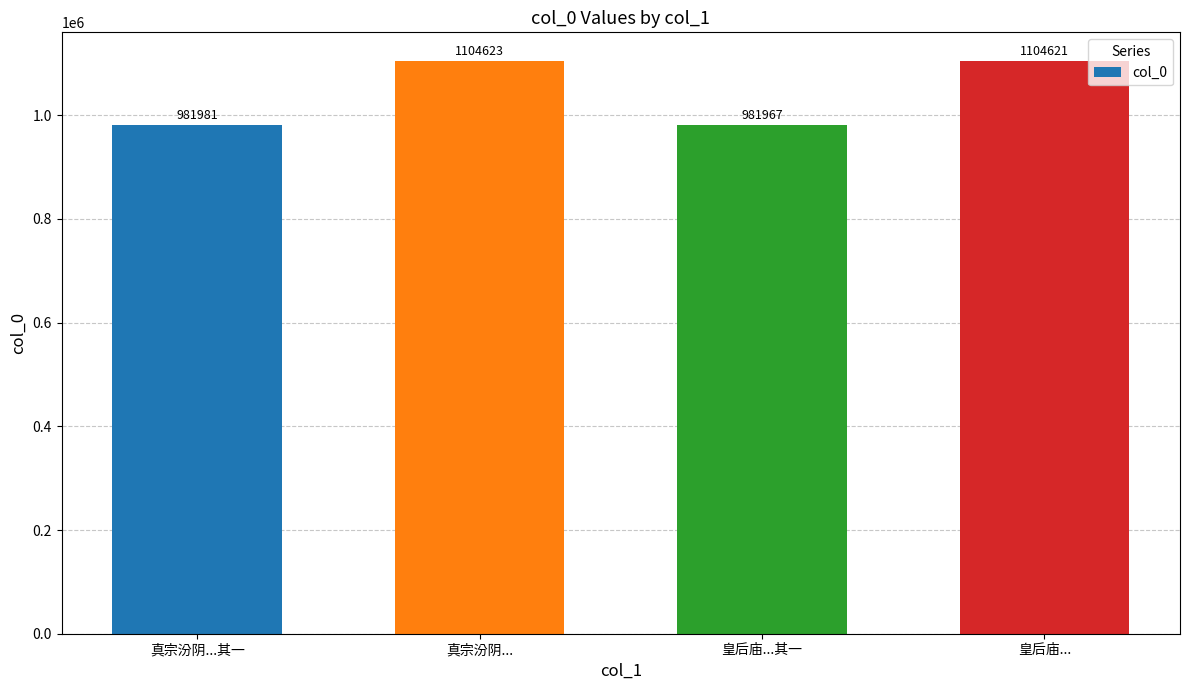

Where is the data nearest to the value 1043295?

真宗汾阴...其一